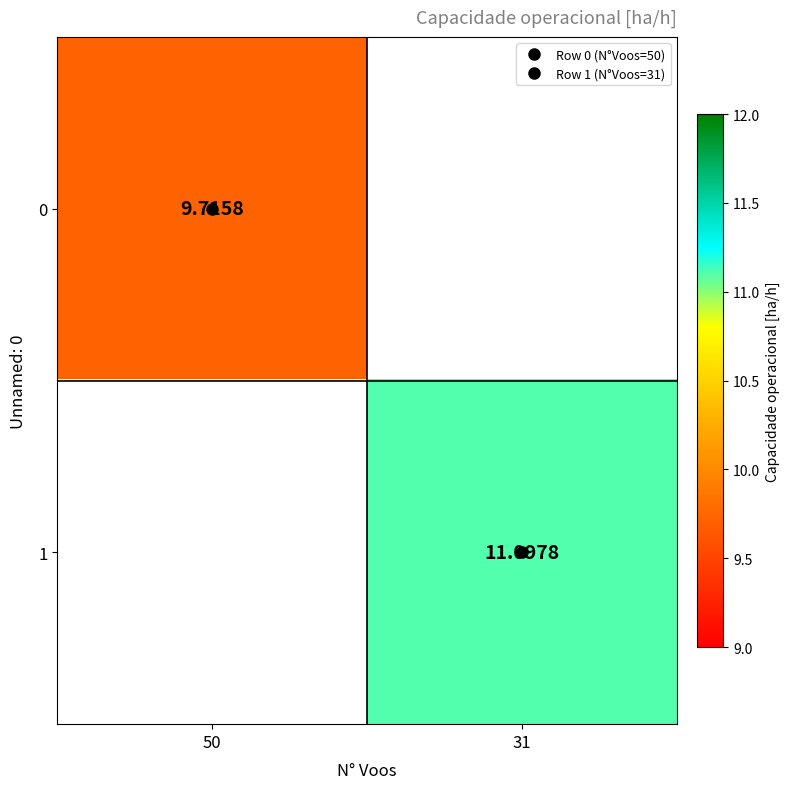

At how many categories does at least one series exceed 11?

1